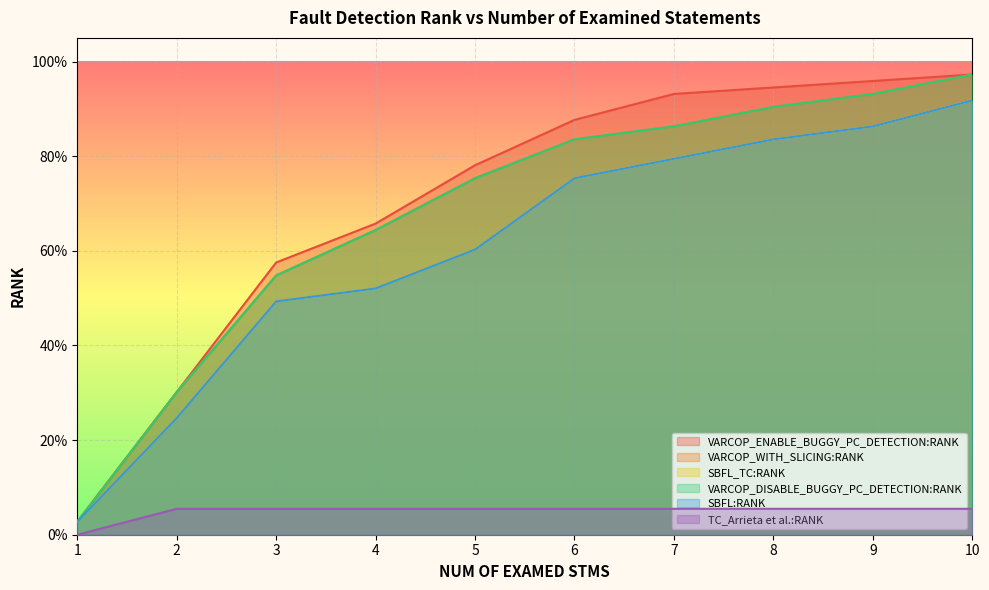

Which category has the highest value in the VARCOP_WITH_SLICING:RANK series?

10